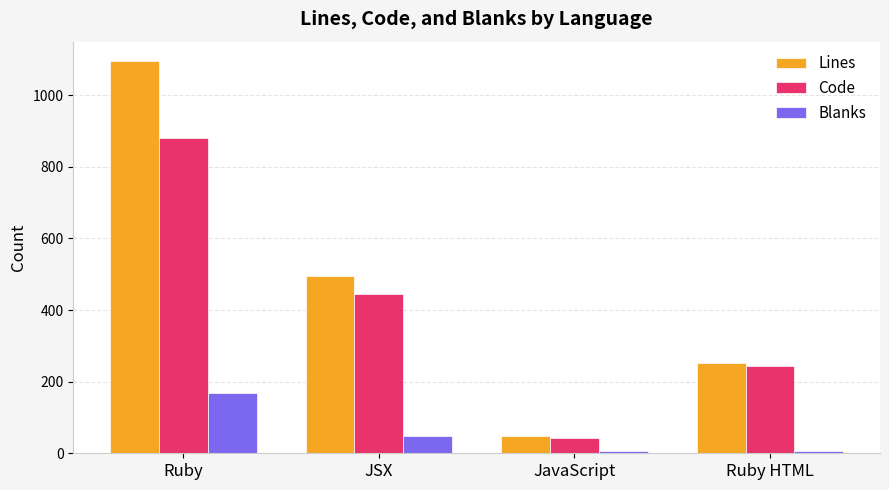

At how many categories does at least one series exceed 953?

1